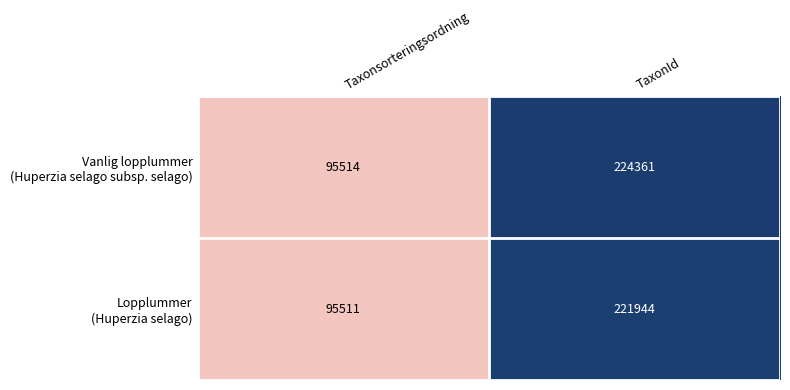

How many data points does each series have?

2